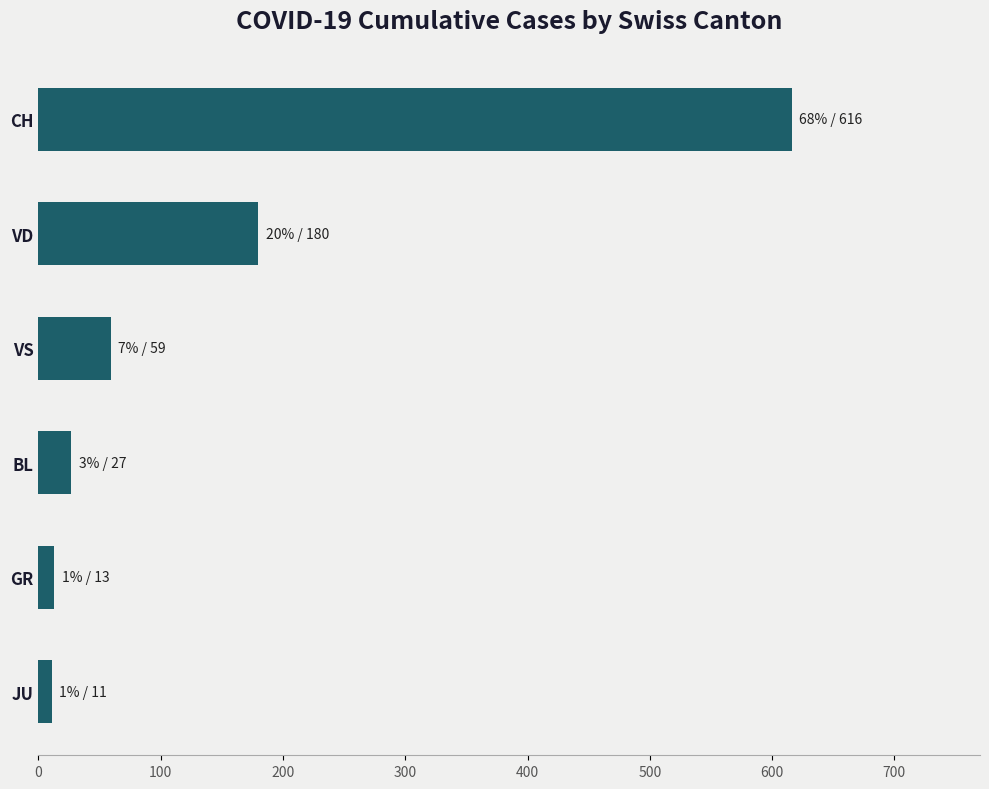

True or false: the data shows 418 at CH.

False